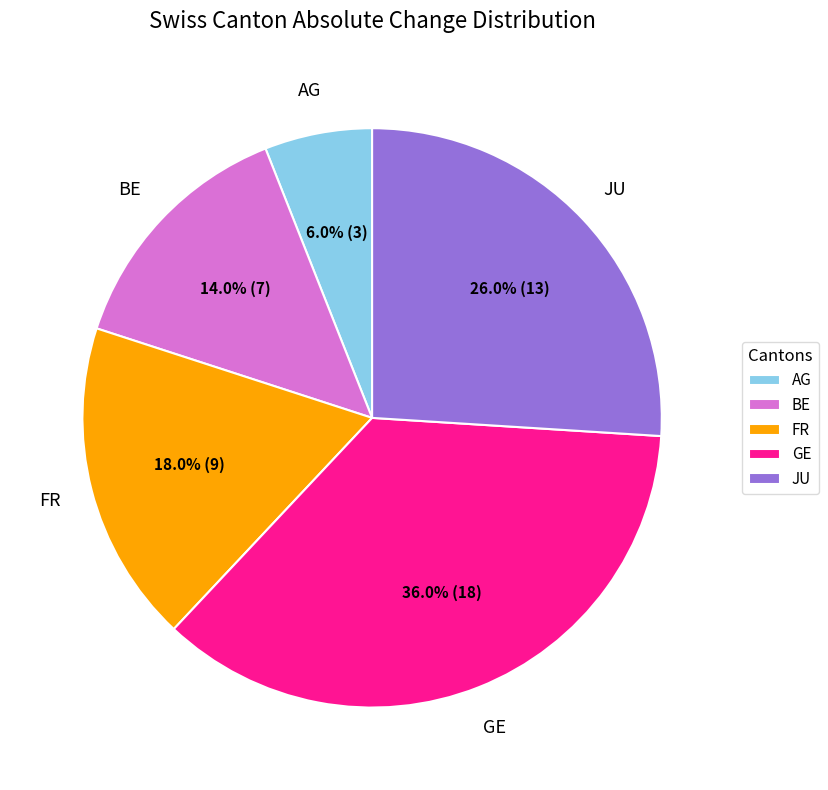

Is there a majority slice in this chart?

No